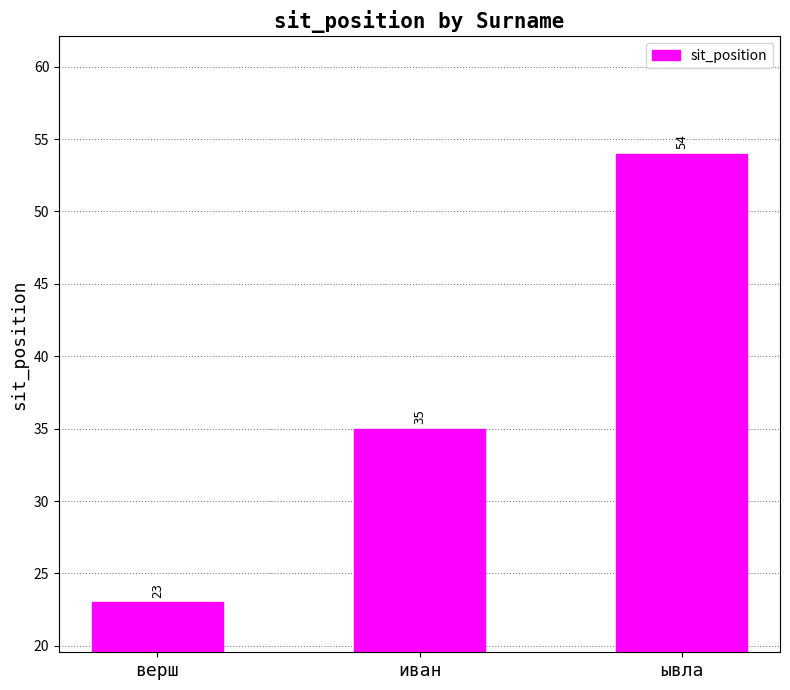

At which category does the chart reach its peak across all series?

ывла